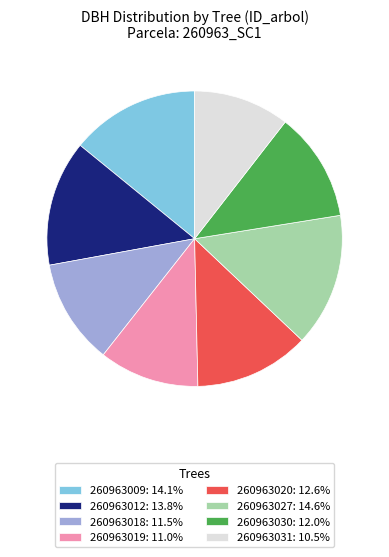

True or false: 260963030 accounts for 24% of the total.

False